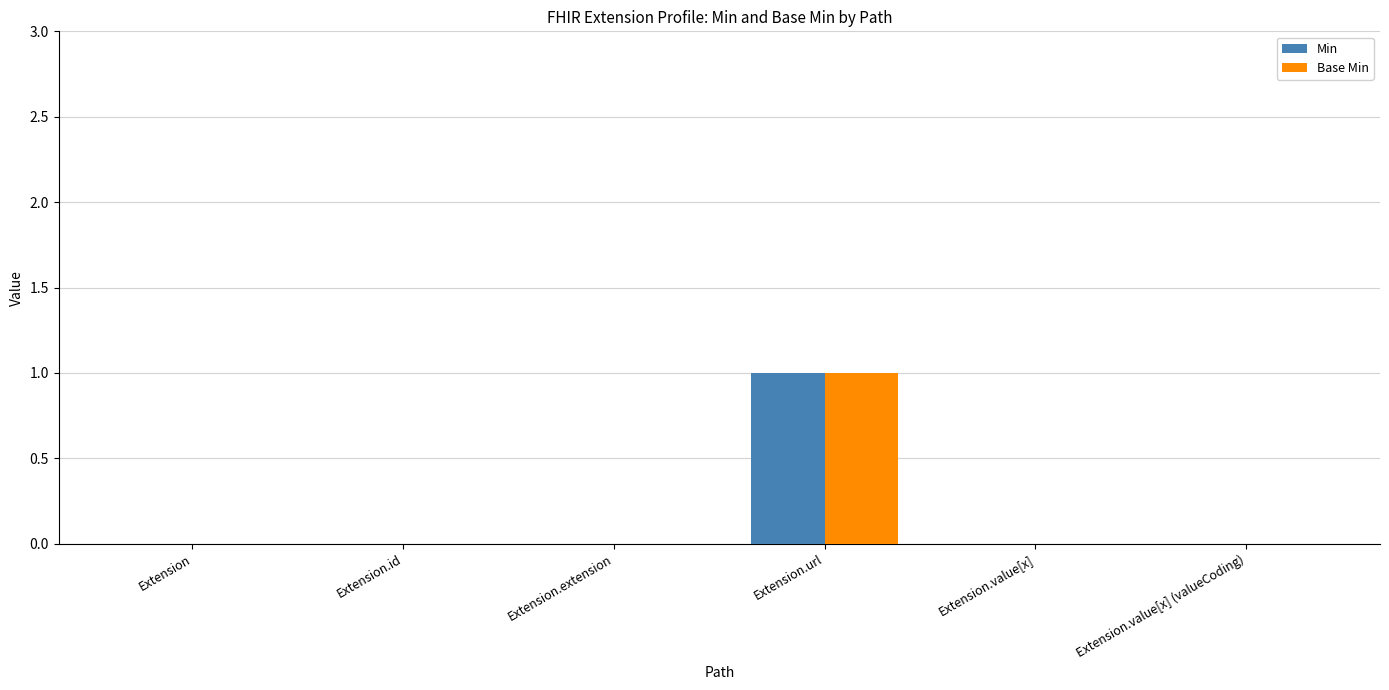

At which category does the chart reach its peak across all series?

Extension.url